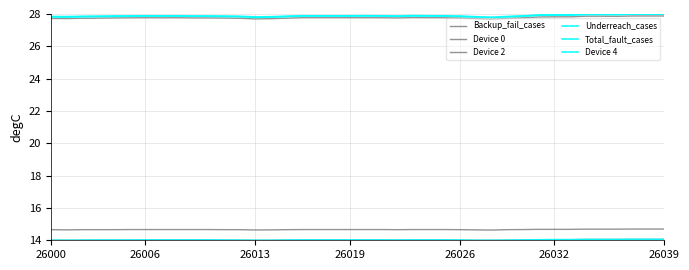

Does the chart display data point markers on the line(s)?

No